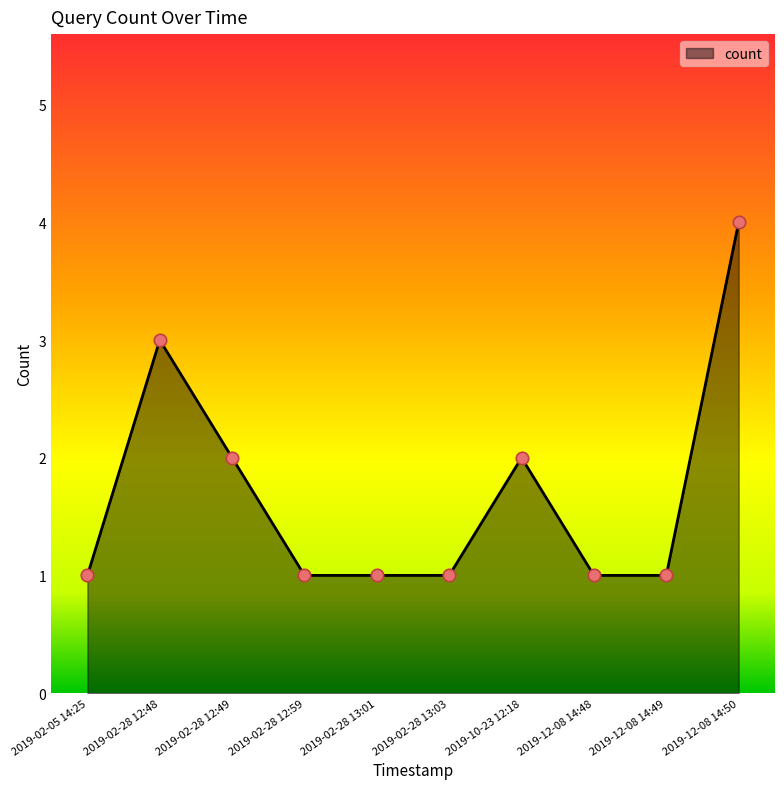

What is the ratio of the value at 2019-12-08 14:50 to the value at 2019-02-28 13:03?

4.0